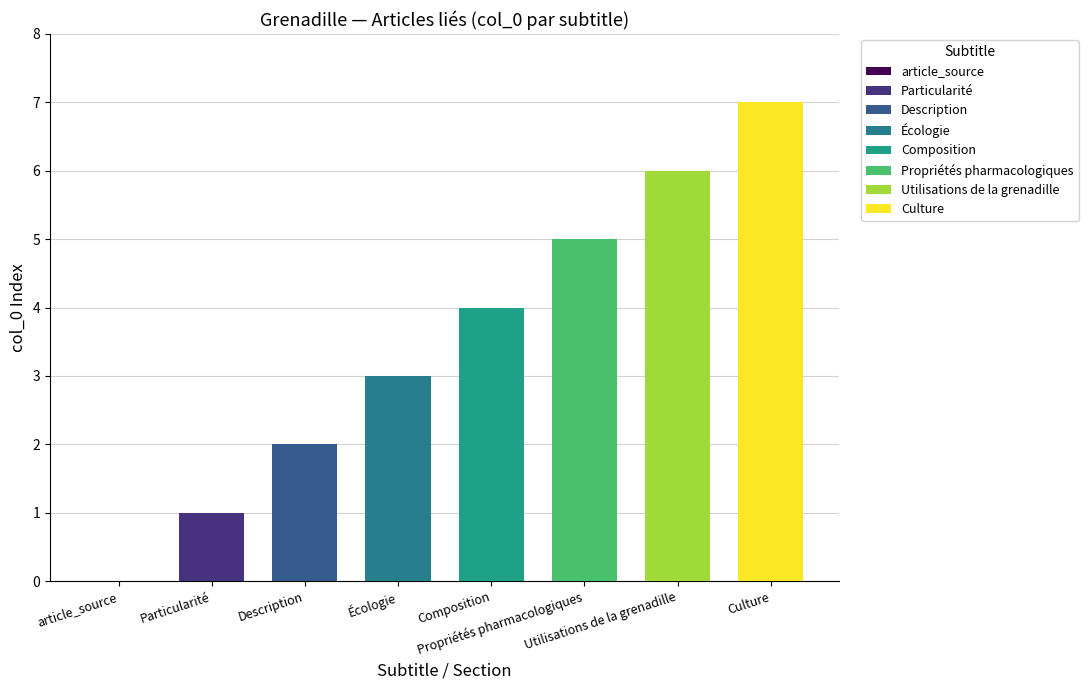

What is the label of the 4th bar from the right?

Composition